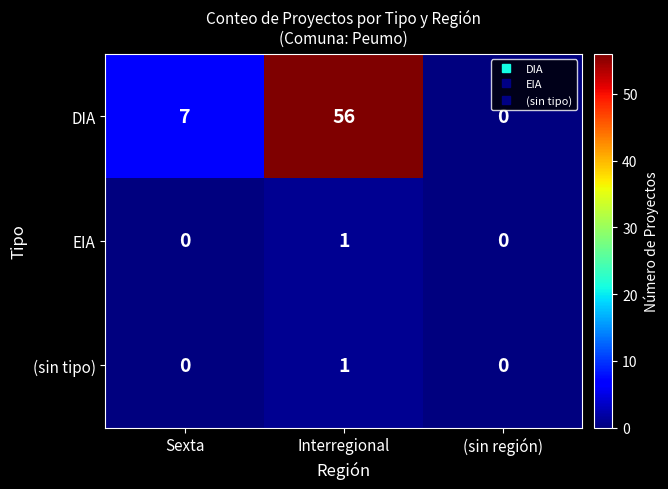

Is it true that DIA equals 38 at (sin región)?

False